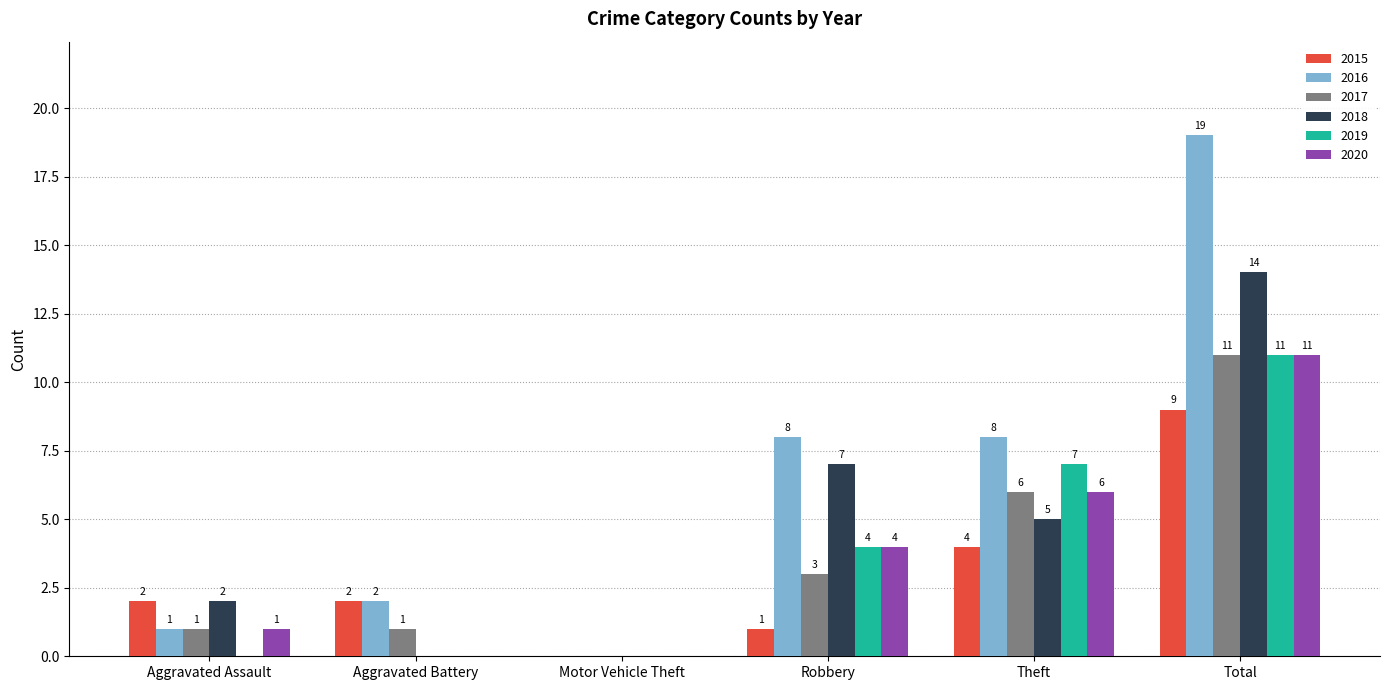

Count the number of data series in this chart.

6